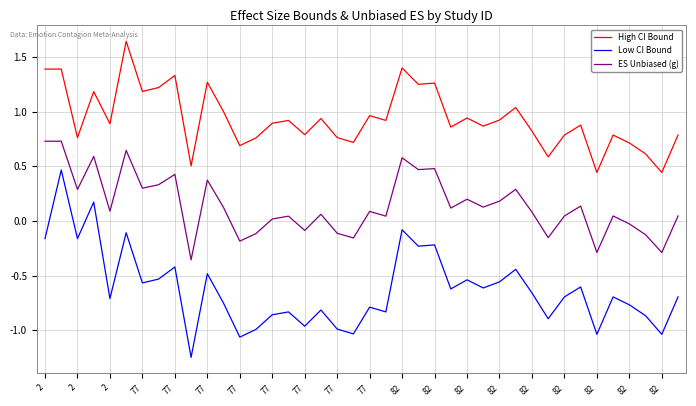

Rank the series by their average value, from lowest to highest.

Low CI Bound, ES Unbiased (g), High CI Bound